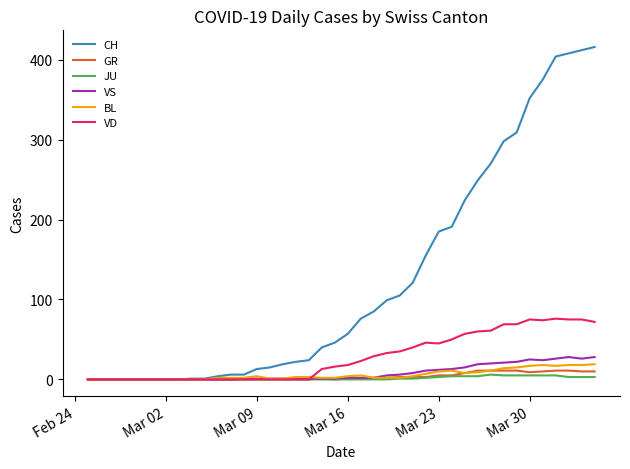

Which series has the largest total across all categories?

CH